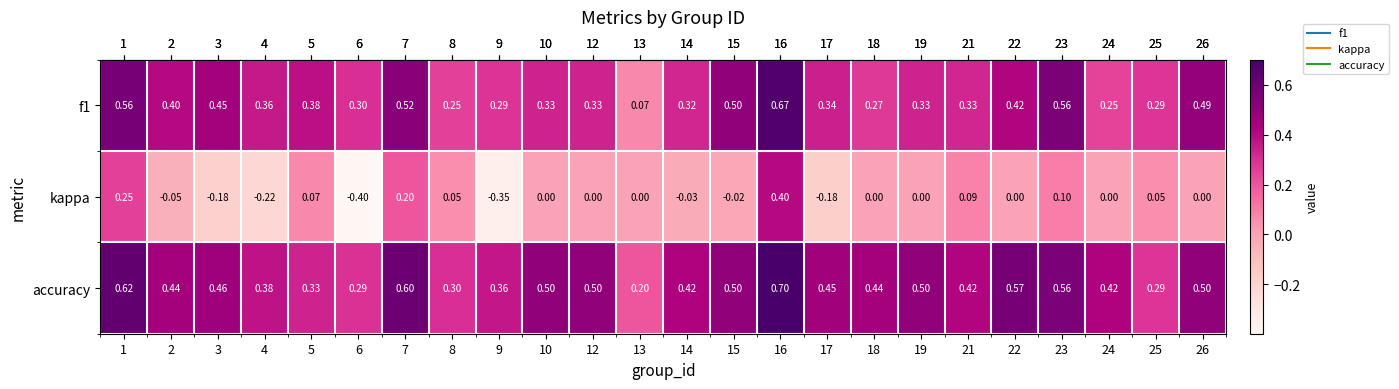

Is the value of accuracy at 1 greater than the value of f1 at 25?

Yes